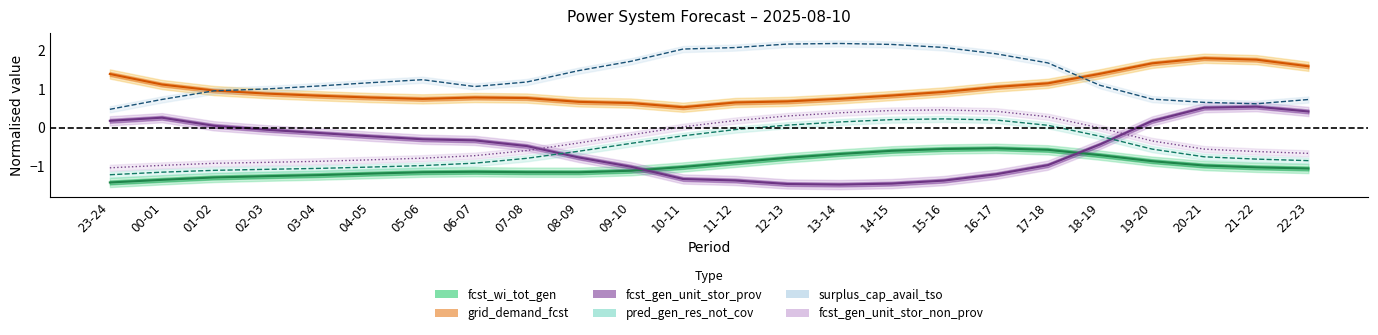

Where is the first local maximum for grid_demand_fcst?

06-07